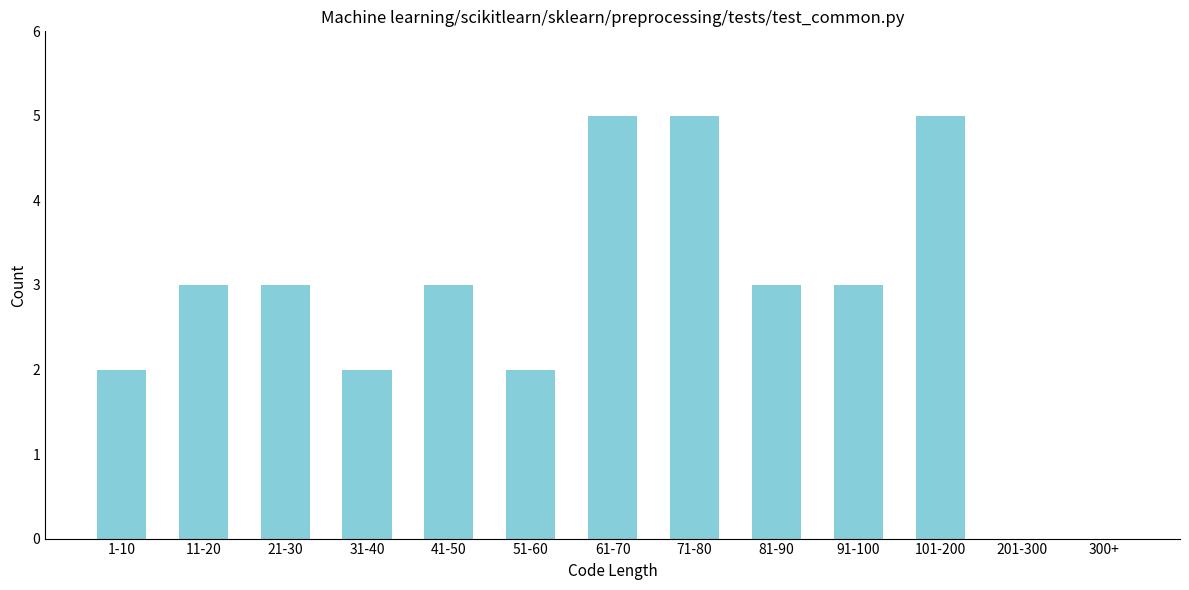

Reading left to right, list all the values displayed in this chart.

1-10=2	11-20=3	21-30=3	31-40=2	41-50=3	51-60=2	61-70=5	71-80=5	81-90=3	91-100=3	101-200=5	201-300=0	300+=0